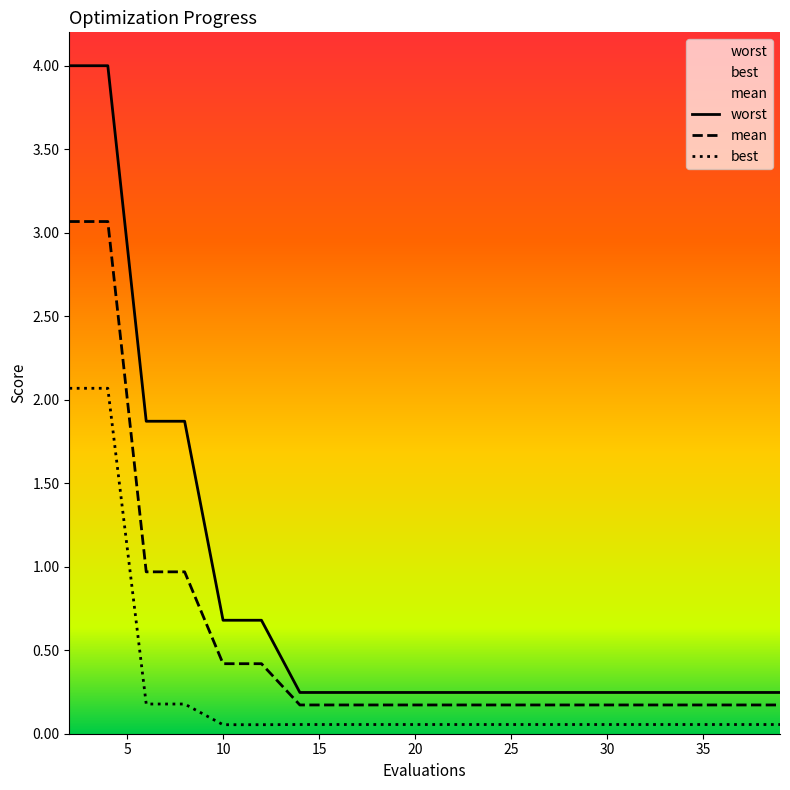

True or false: worst and mean intersect in this chart.

False